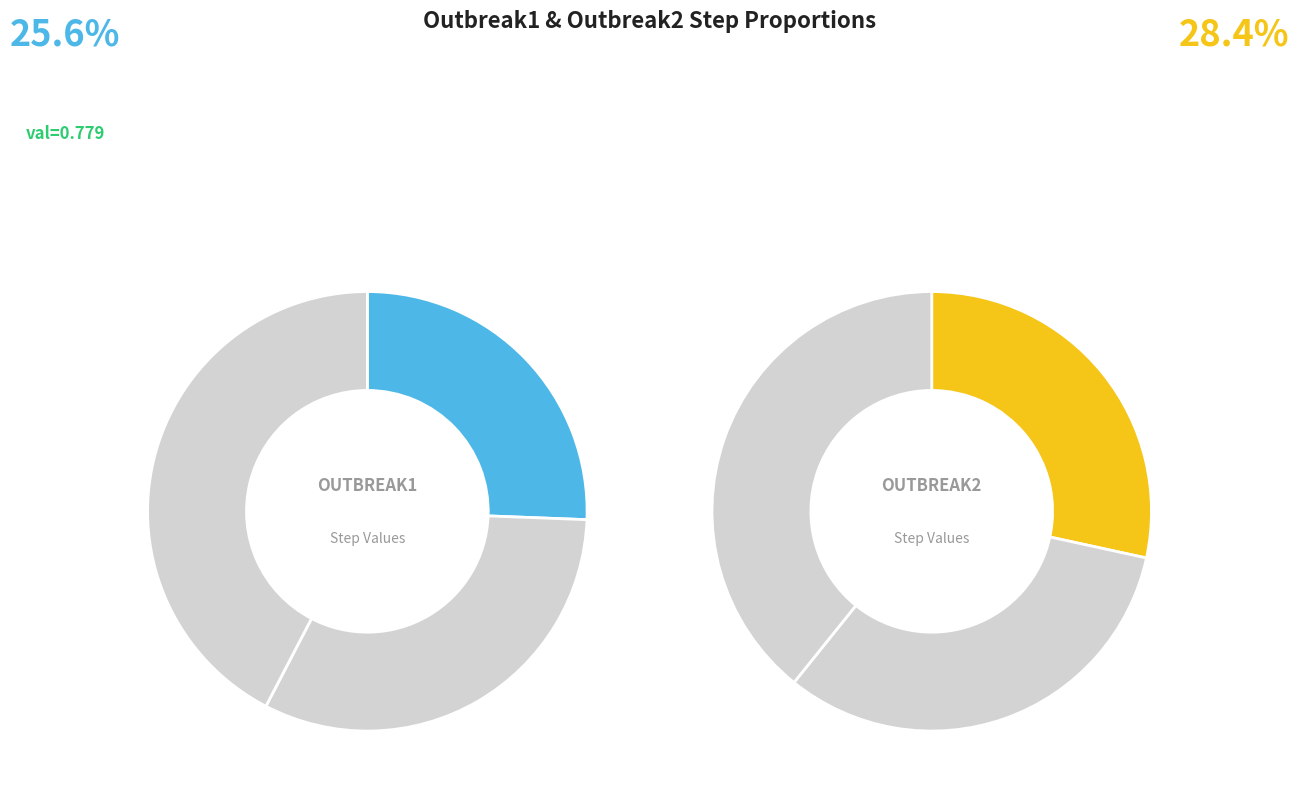

What percentage do step3 and step2 together represent?

74.4%